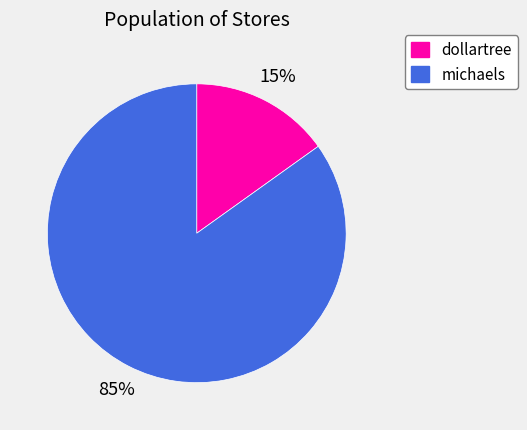

Which category has the biggest portion of the pie?

michaels